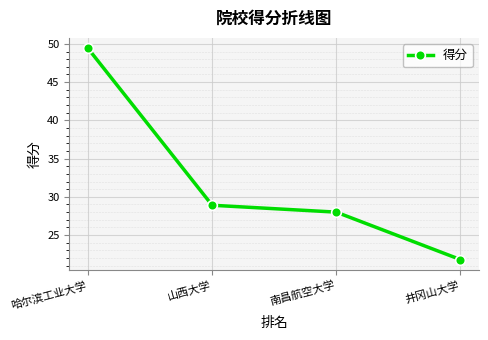

Does the chart have visible grid lines?

Yes